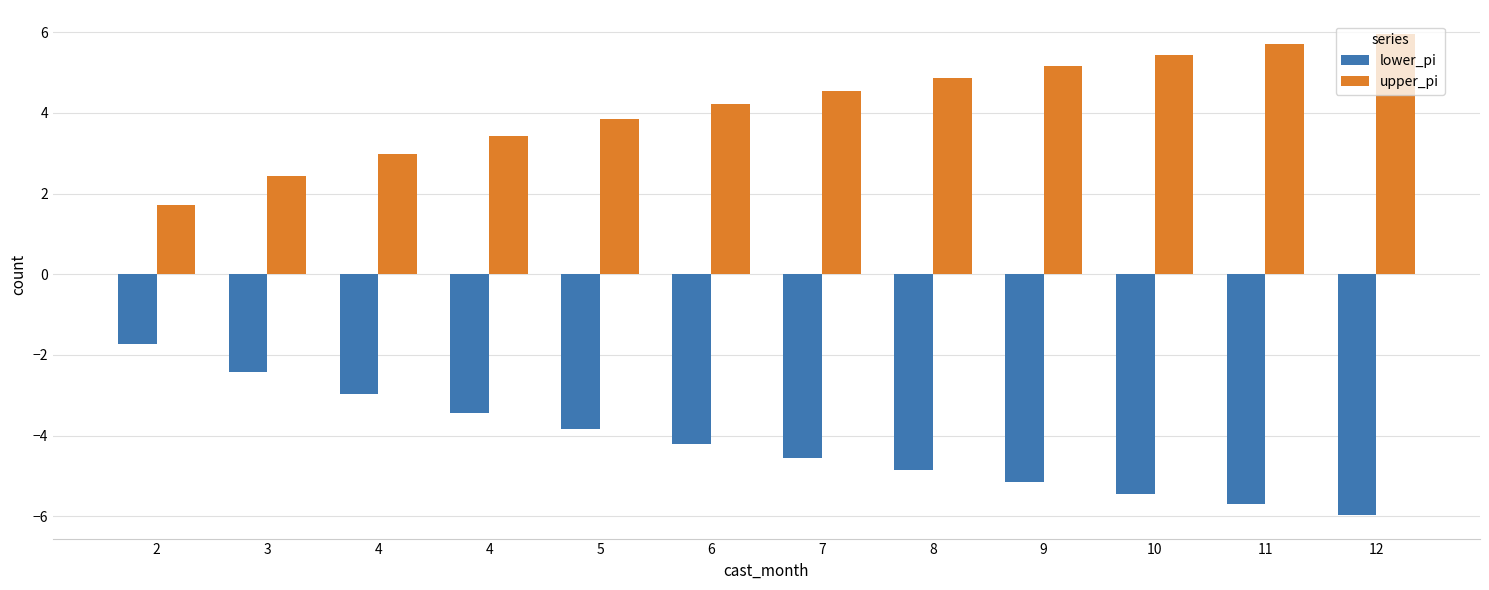

Reading left to right, extract all data points from this chart.

lower_pi: 2=-1.7	3=-2.4	4=-3.0	4=-3.4	5=-3.8	6=-4.2	7=-4.6	8=-4.9	9=-5.2	10=-5.4	11=-5.7	12=-6.0
upper_pi: 2=1.7	3=2.4	4=3.0	4=3.4	5=3.8	6=4.2	7=4.6	8=4.9	9=5.2	10=5.4	11=5.7	12=6.0